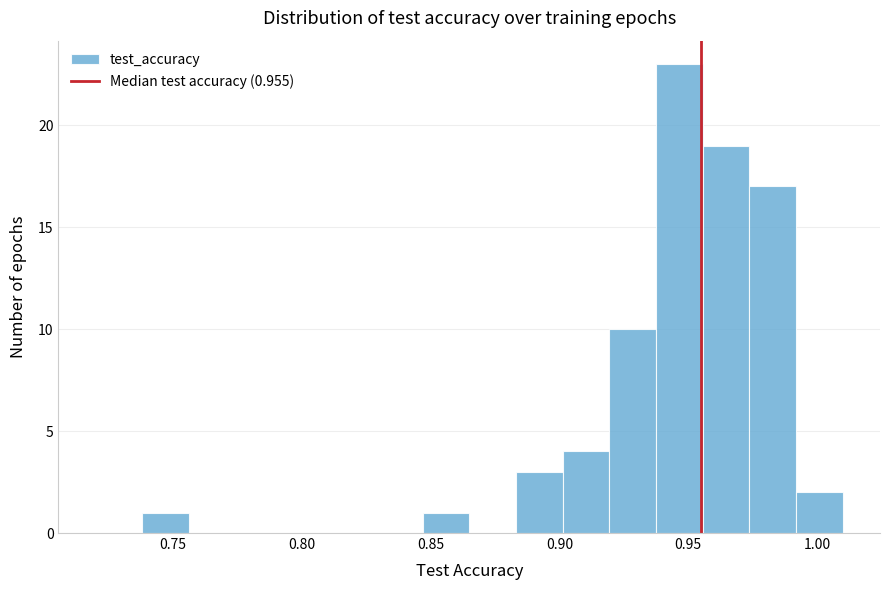

Read against the x-axis, roughly where is the centre of the tallest bar?

0.945